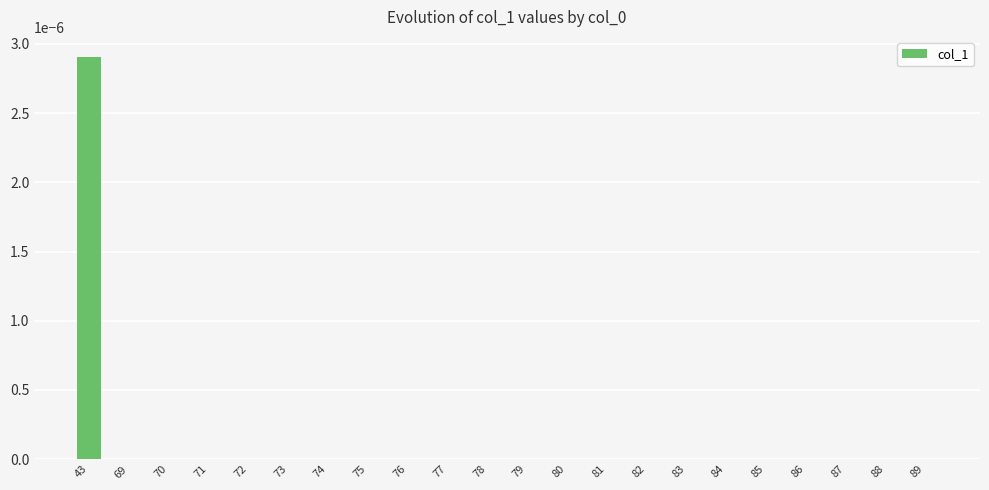

True or false: the data shows 0.0 at 75.

True